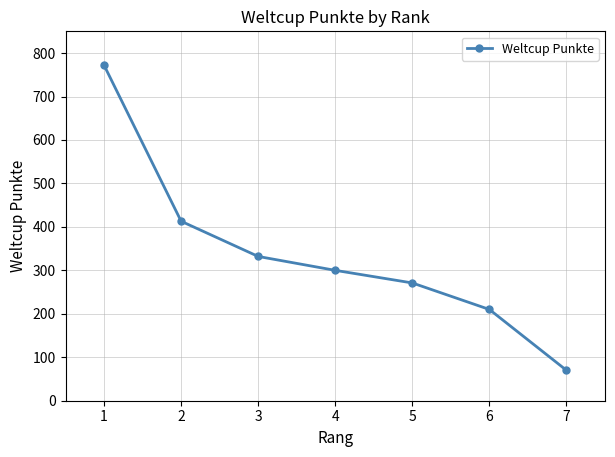

The value at 4 is 300. True or false?

True